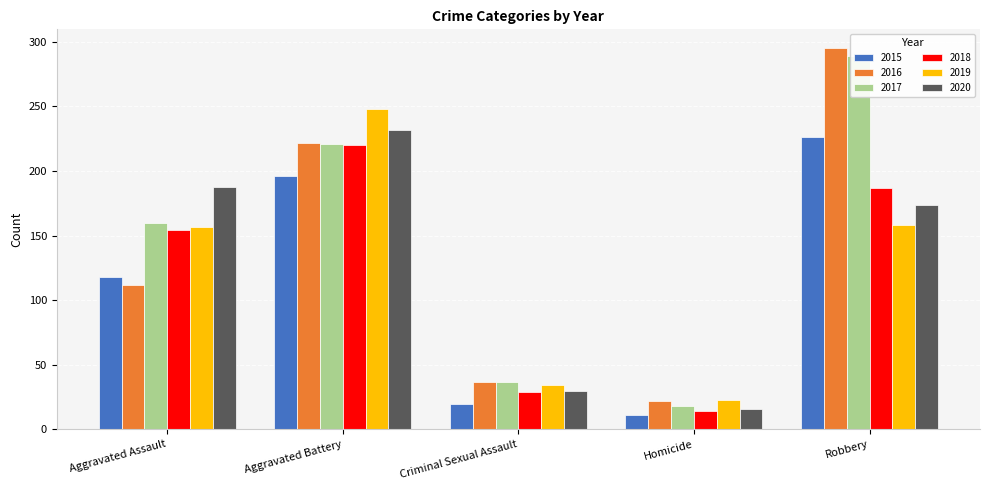

At how many categories does at least one series exceed 66?

3